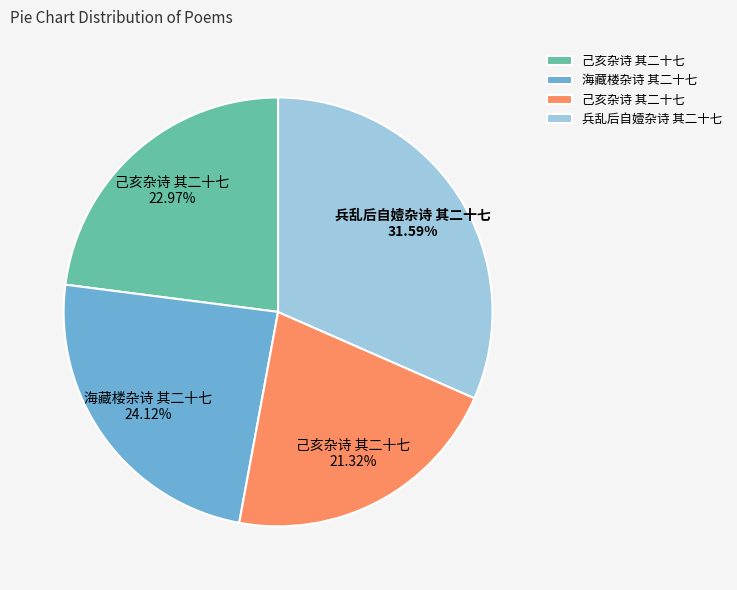

Is there a majority slice in this chart?

No